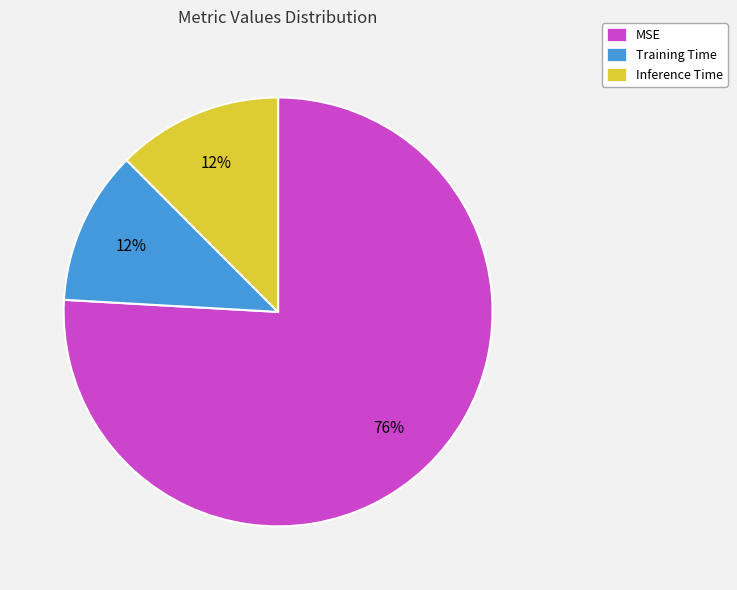

Is it true that Inference Time is 25% of the pie?

False